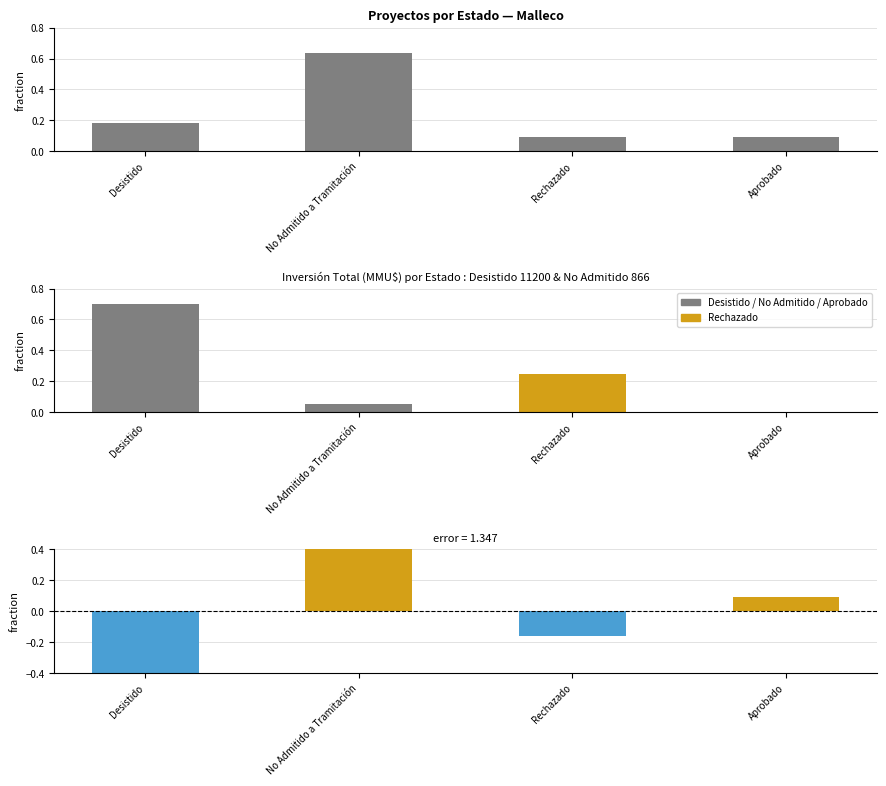

At Desistido, list the series in order from smallest to largest.

error, Count, Inversión(MMU$)